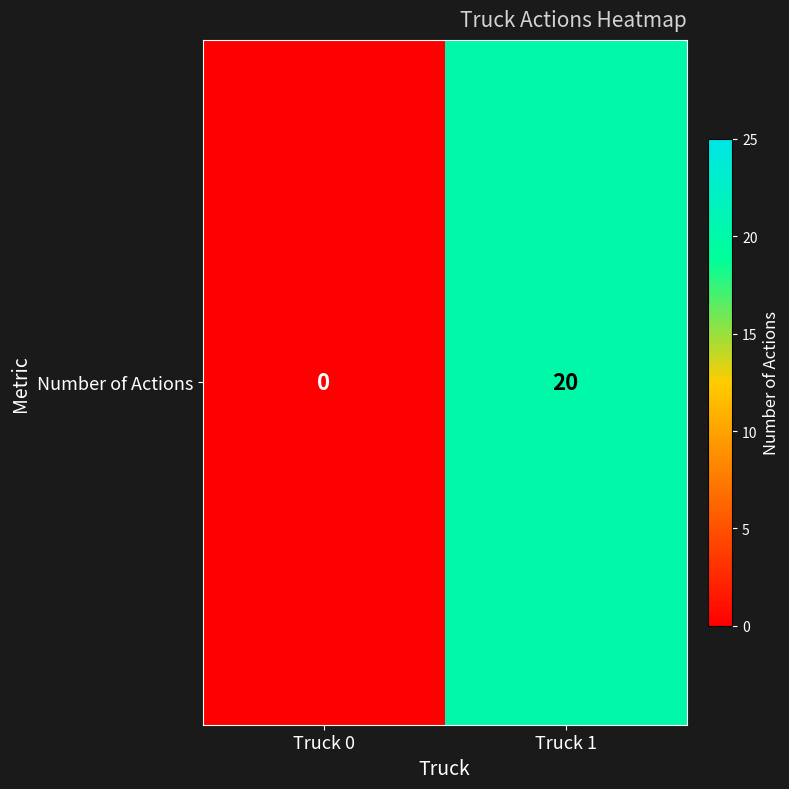

List the labels in order of value, largest first.

Truck 1, Truck 0